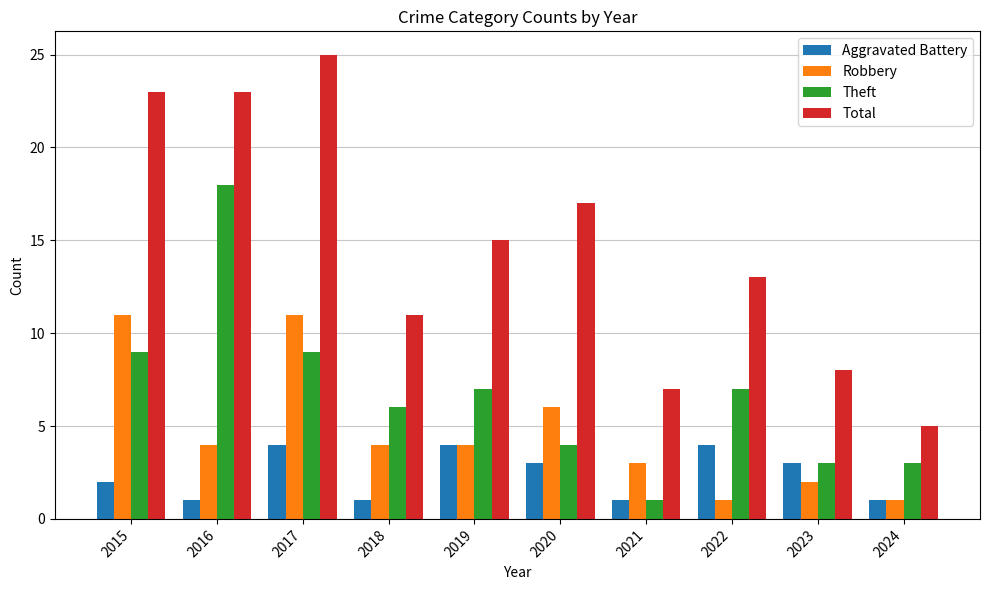

How many Aggravated Battery values are between 1 and 4?

10